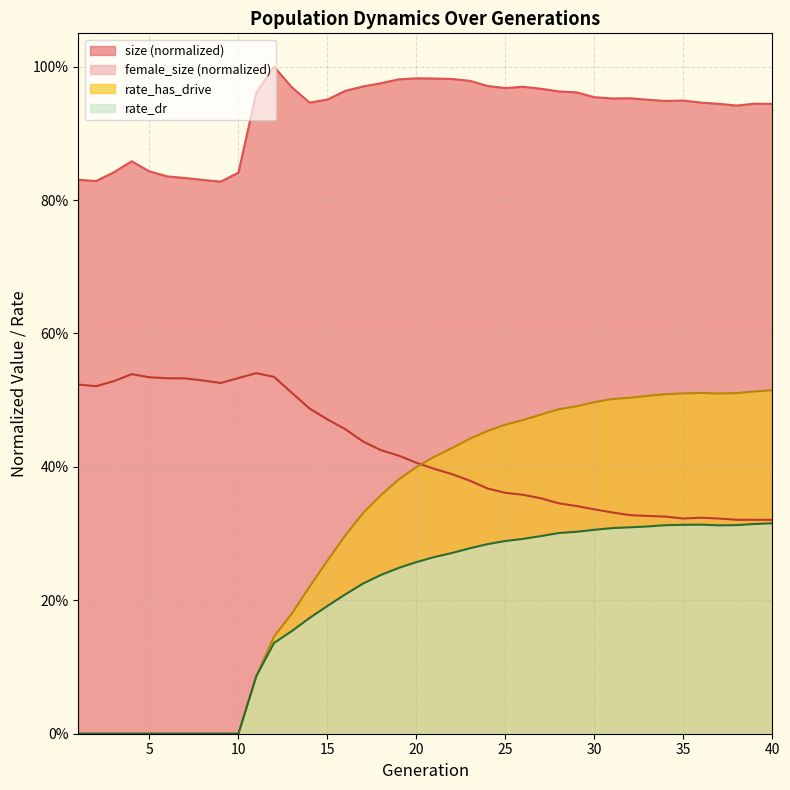

What is the average value of the size series?

0.9